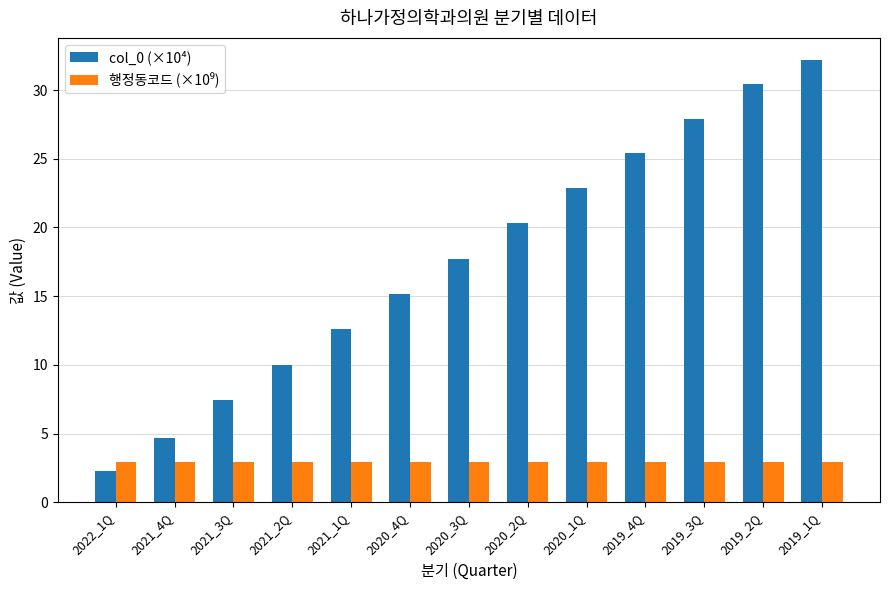

What is the label of the 7th bar from the right?

2020_3Q